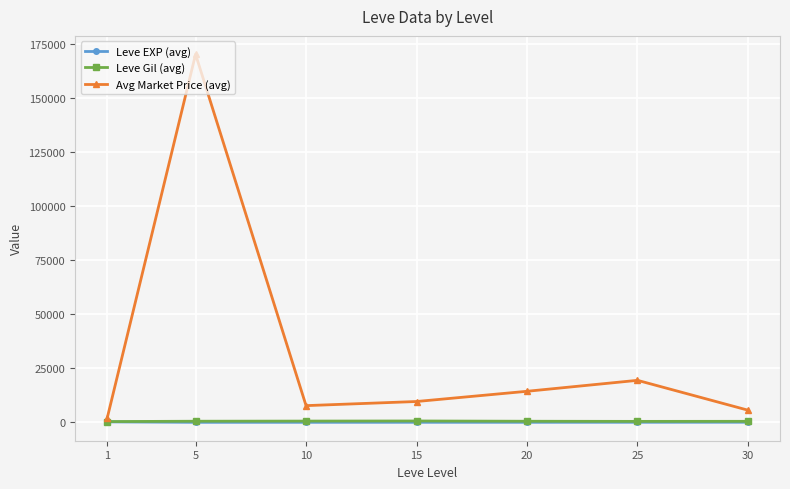

What are all the series names shown in the legend?

Leve EXP (avg), Leve Gil (avg), Avg Market Price (avg)